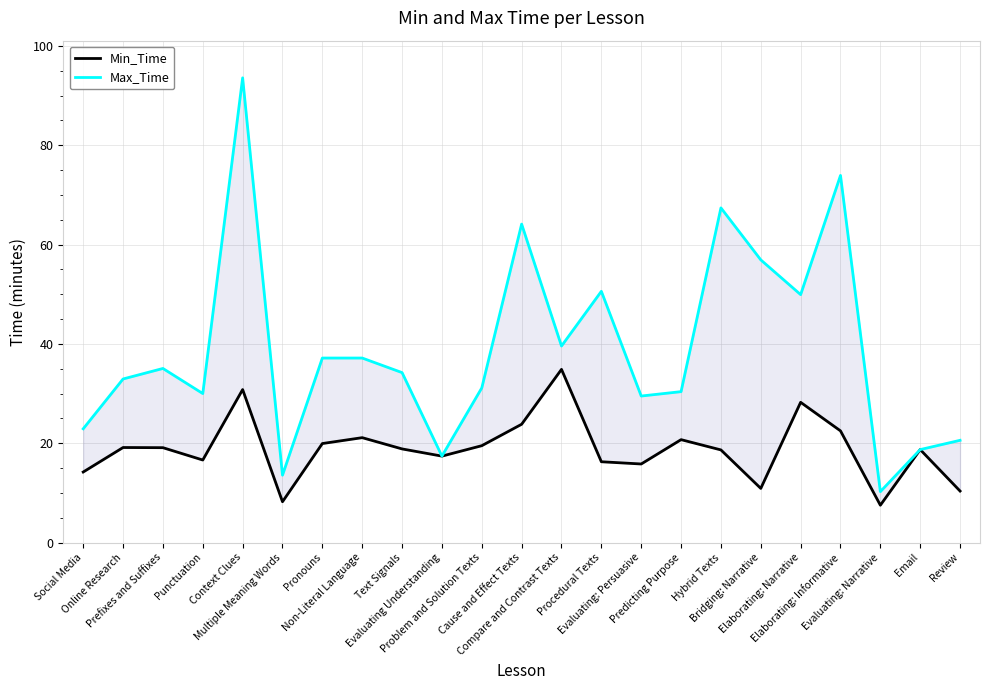

The value of Min_Time at Non-Literal Language is 21.1. True or false?

True